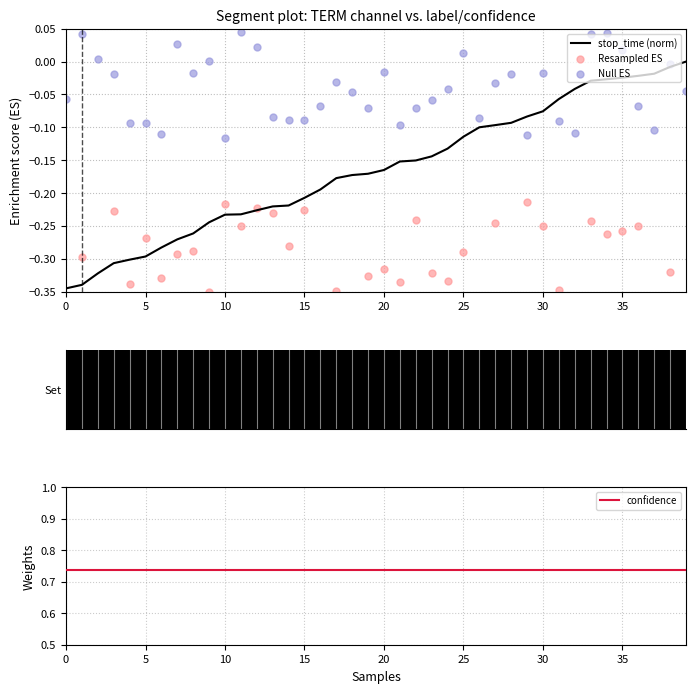

At which category is the sum across all series the highest?

33